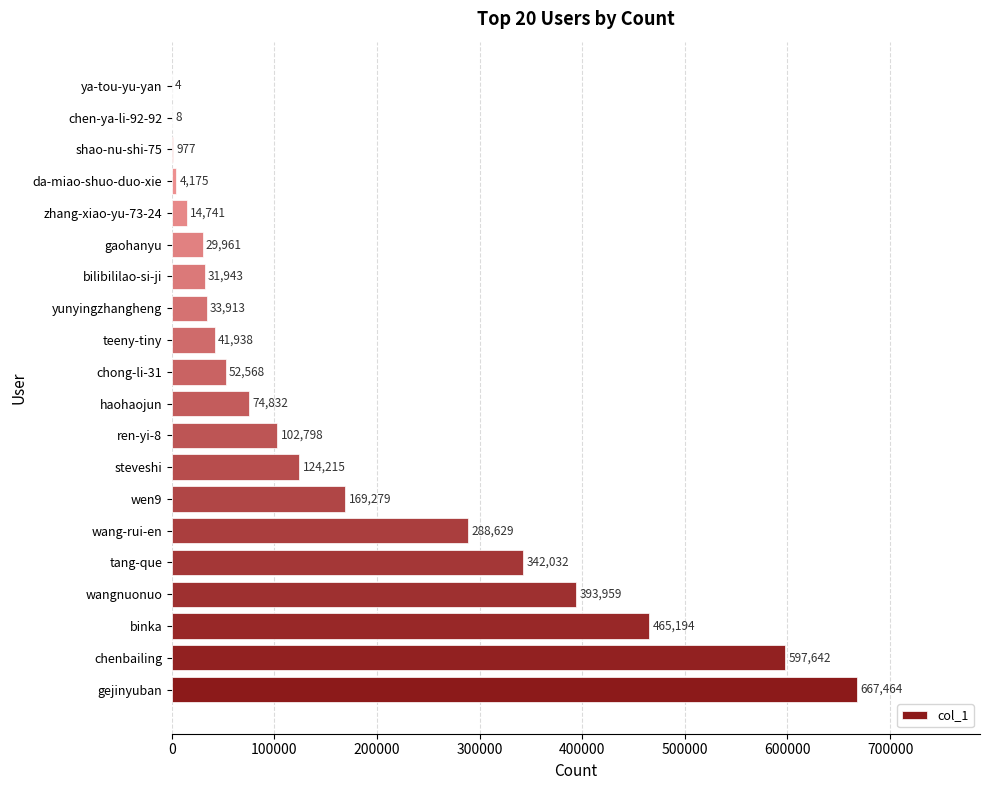

What is the sum of all values?

3436272